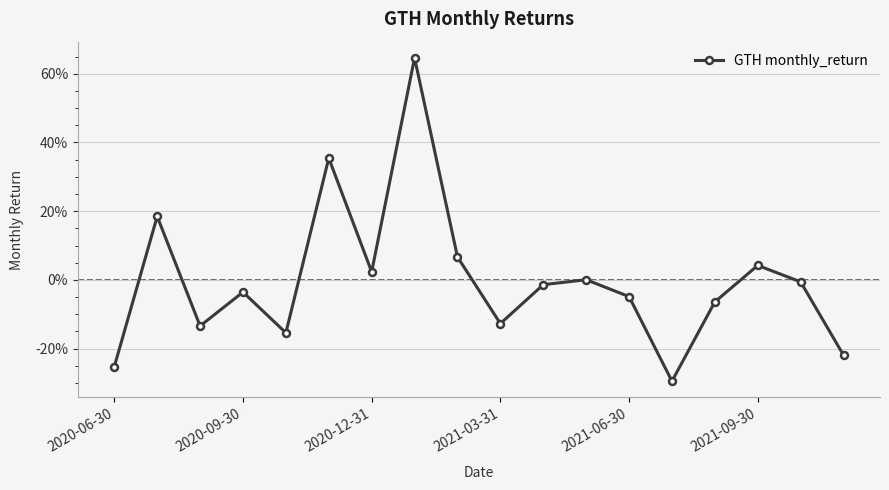

Does the chart display data point markers on the line(s)?

Yes